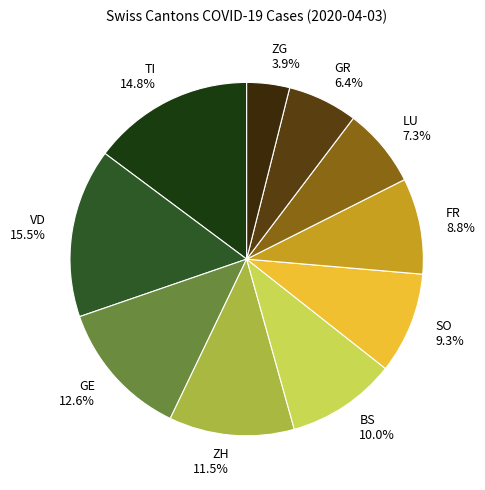

What portion of the pie excludes ZH 11.5%?

88.5%